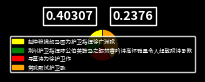

What is the smallest slice in the pie chart?

荆州护卫指挥陈公伯英鞍马之暇焚香吟诗高怀雅量令人起敬赋诗承教